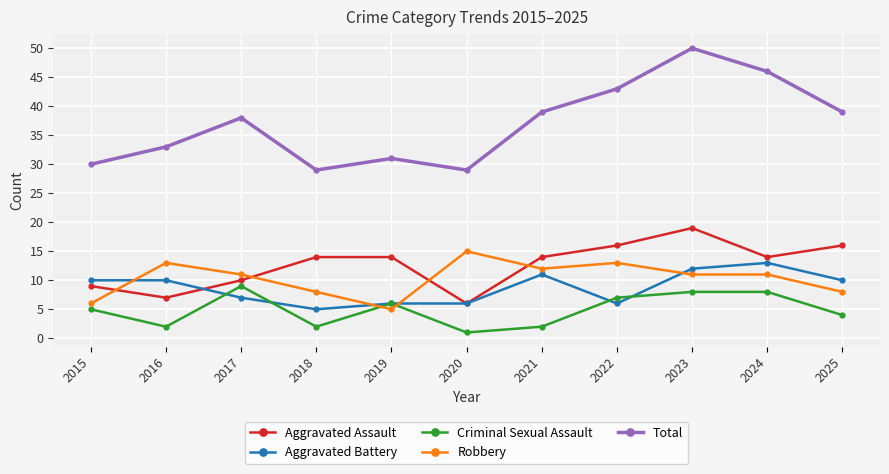

What is the difference between the highest and lowest values at 2025?

35